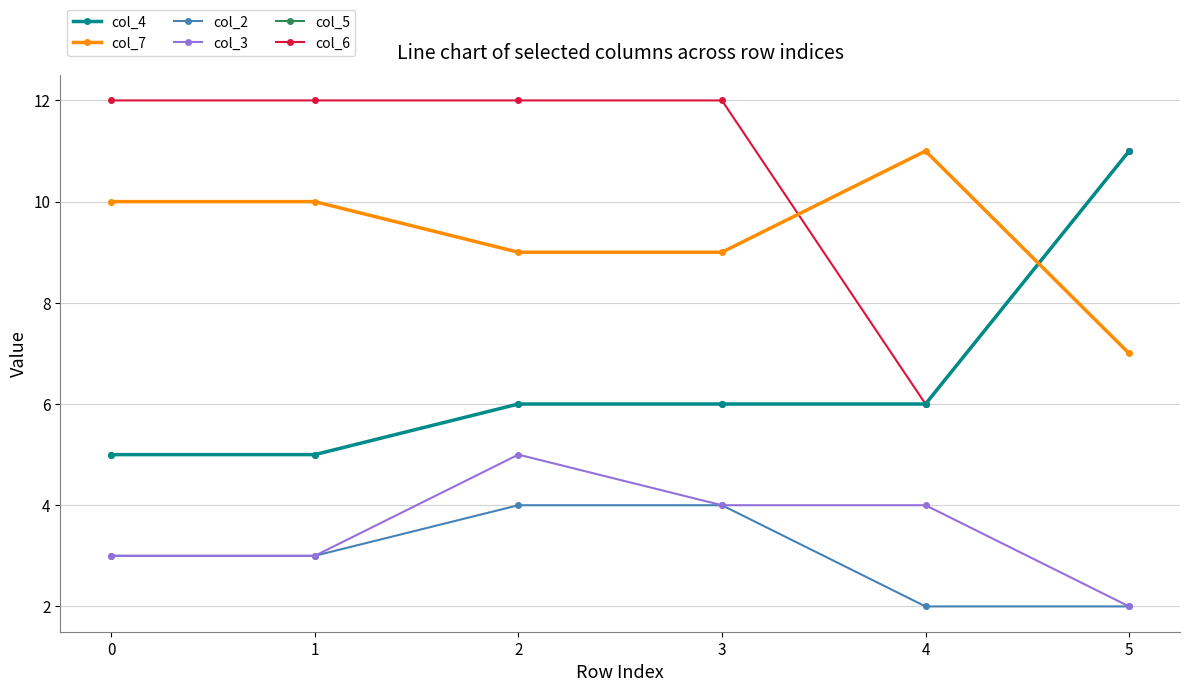

What is the average value of the col_2 series?

3